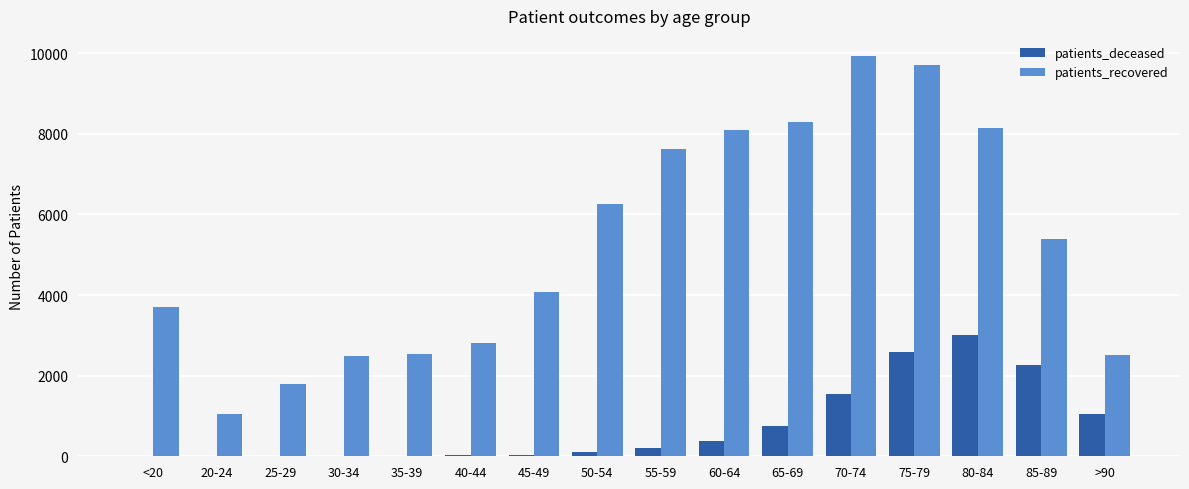

The patients_deceased series shows 2998 at 80-84. True or false?

True